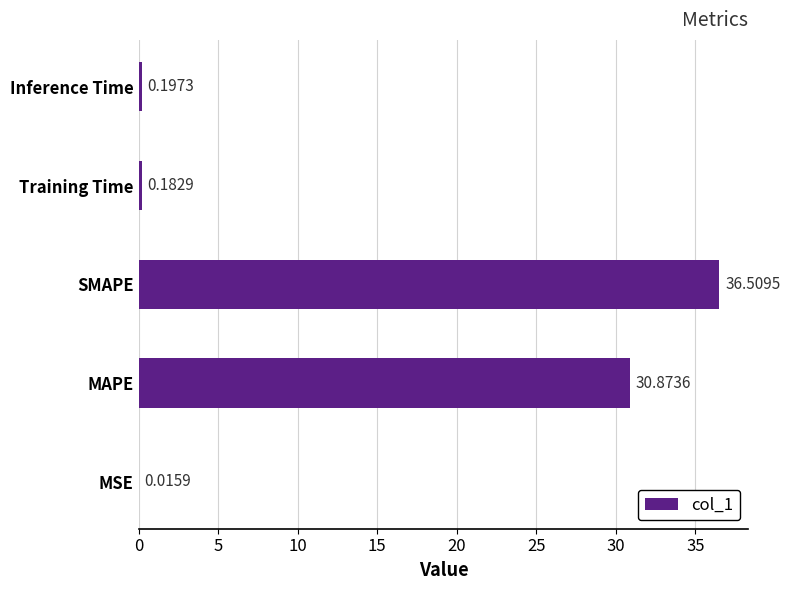

What is the sum of all values?

67.8